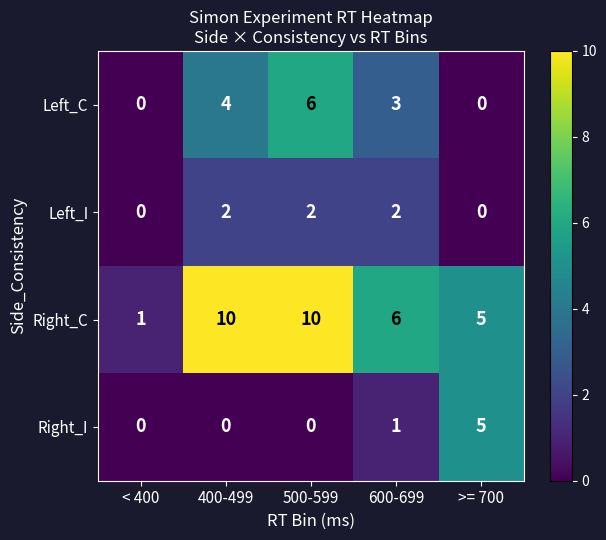

Count the number of categories in the chart.

5